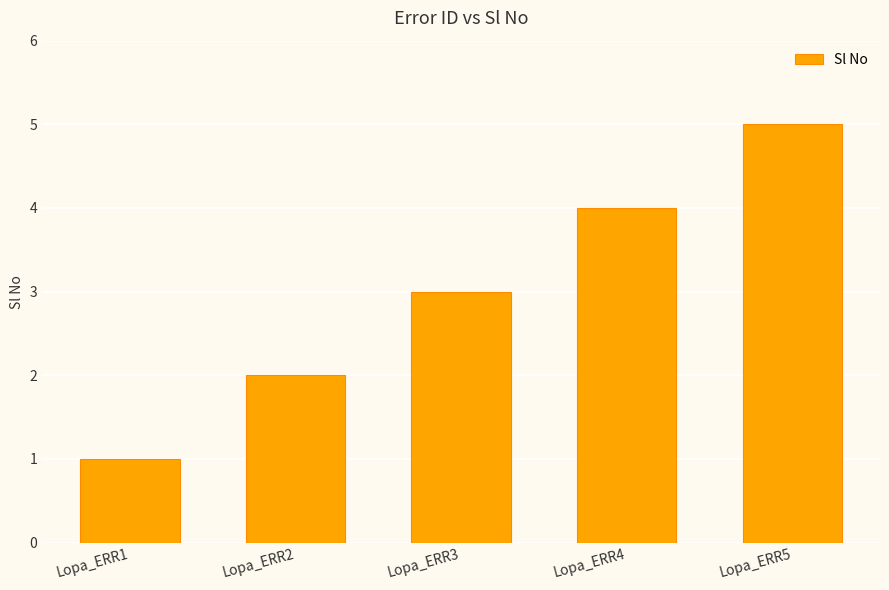

Reading right to left, extract all data points from this chart.

Lopa_ERR5=5	Lopa_ERR4=4	Lopa_ERR3=3	Lopa_ERR2=2	Lopa_ERR1=1